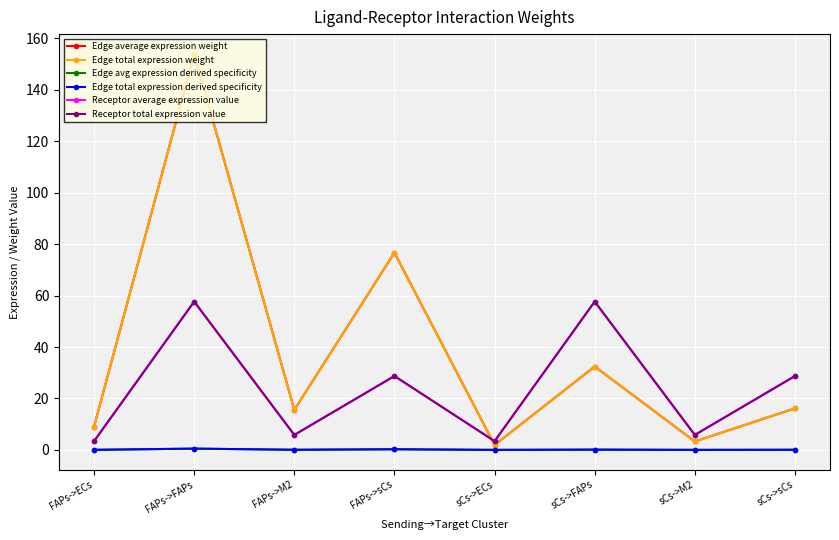

Is this an area chart (filled region under the line)?

No